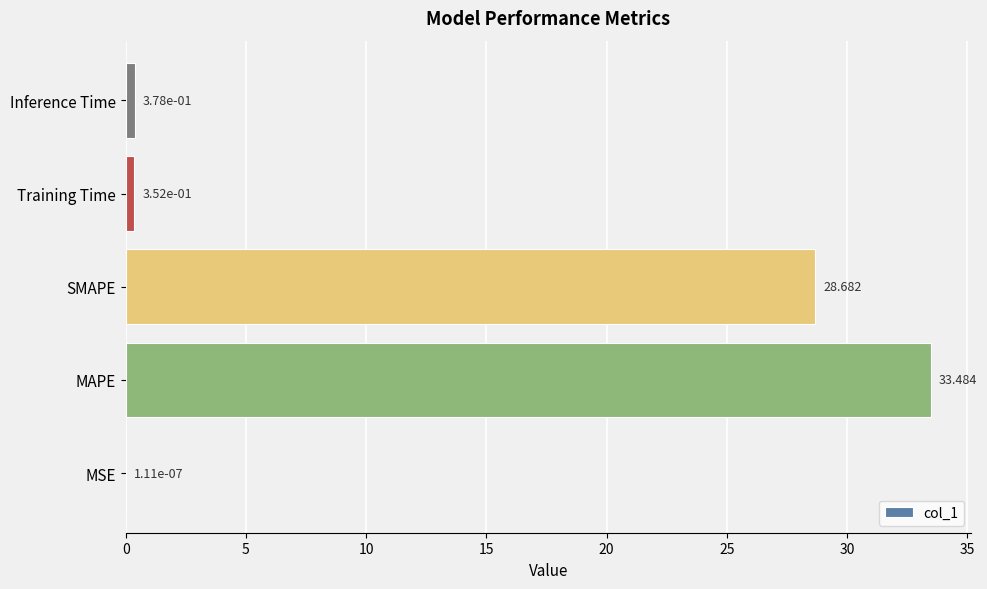

Where is the data nearest to the value 16?

SMAPE